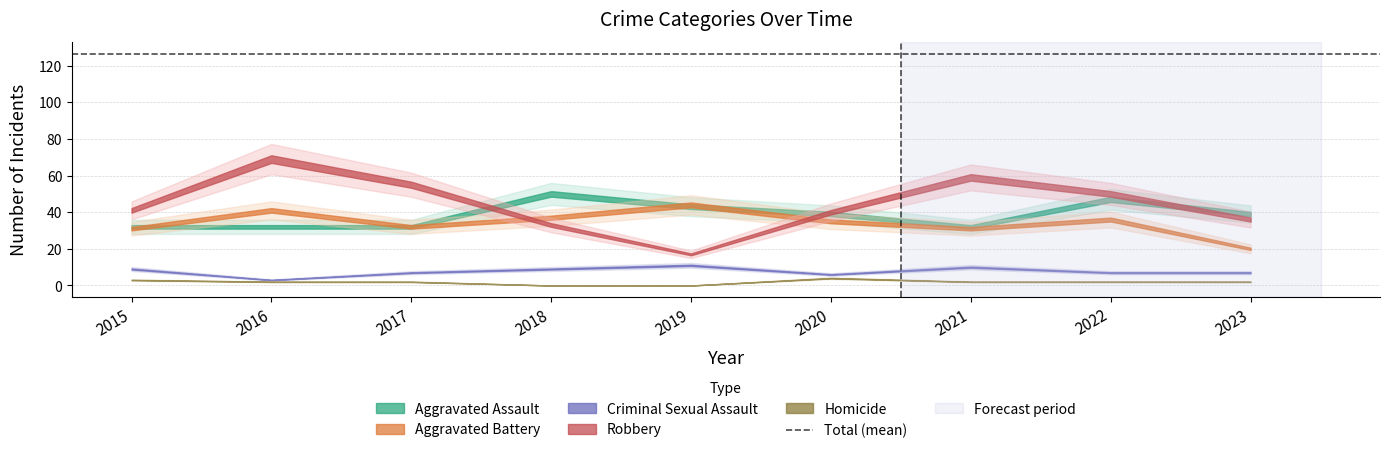

What is the sum of all Homicide values?

17